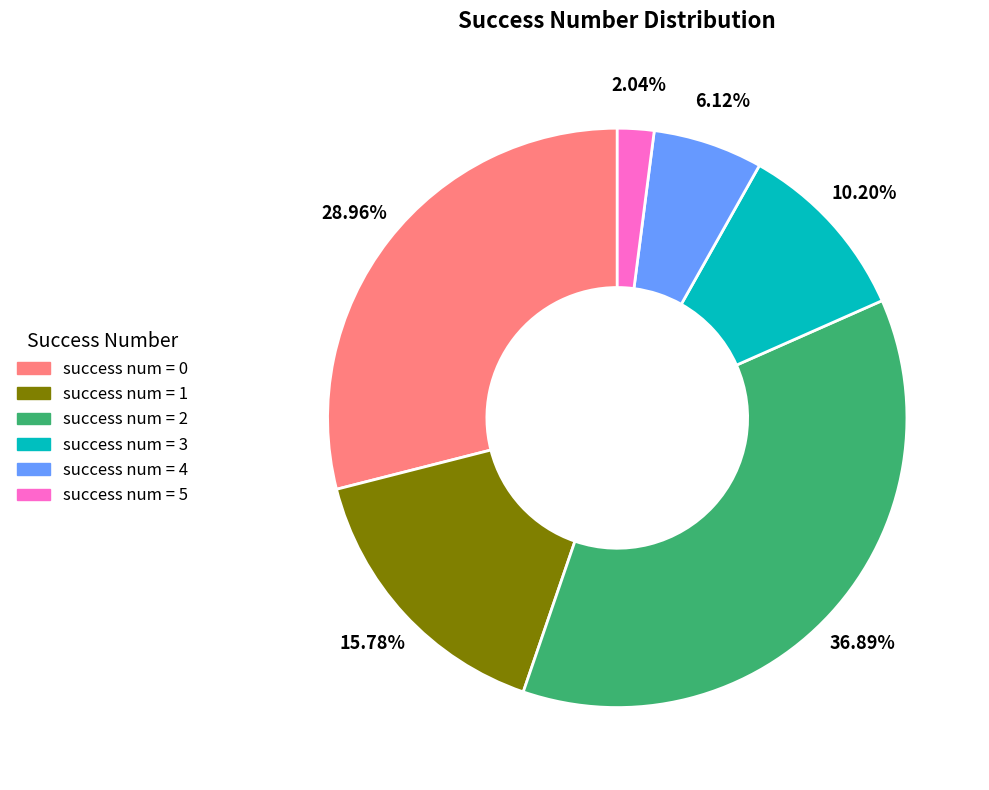

Is there any slice that represents more than half of the pie?

No